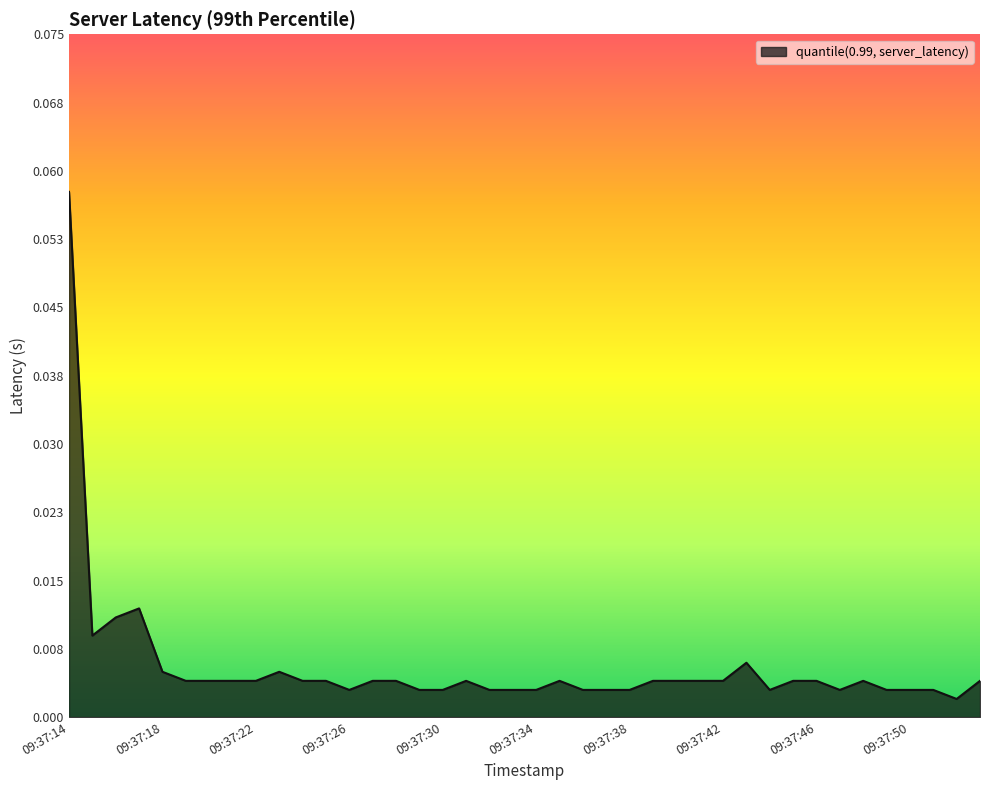

How many categories are shown in the chart?

40